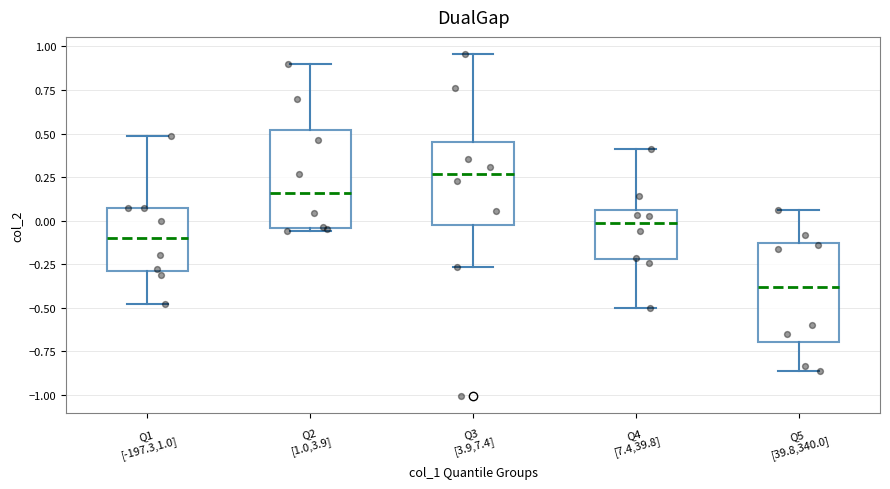

Which box has the lowest median line?

Q5 [39.8,340.0]